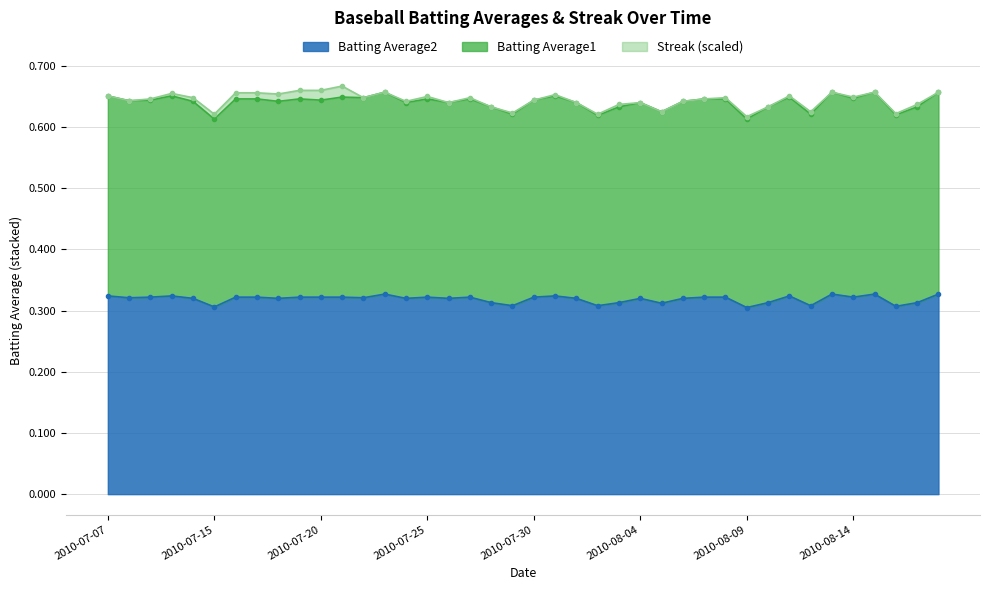

True or false: Batting Average2 has a value of 0.5 at 2010-08-05.

False